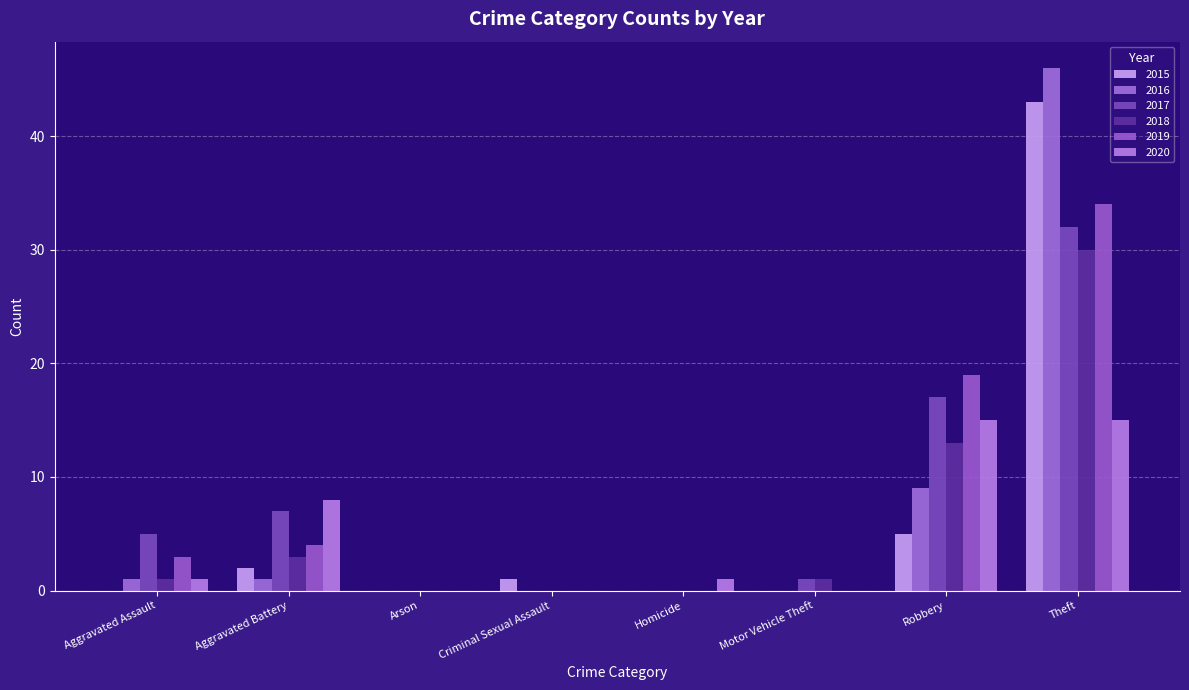

At which label does 2020 first exceed 1?

Aggravated Battery